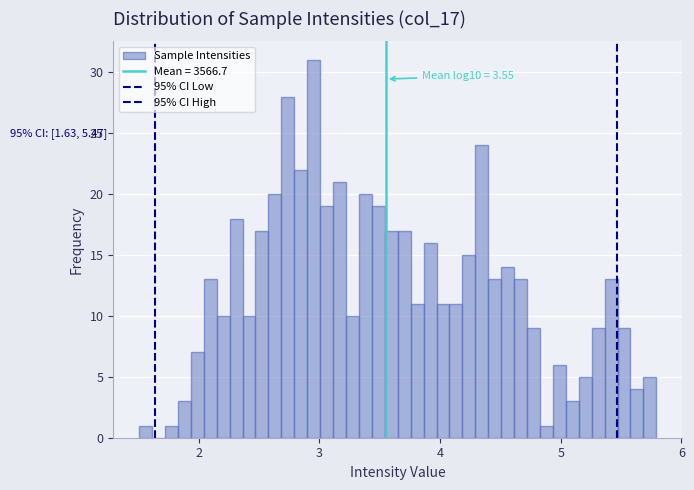

Around what value on the x-axis is the tallest bar? Give the approximate position of its centre, as read against the axis.

3.0